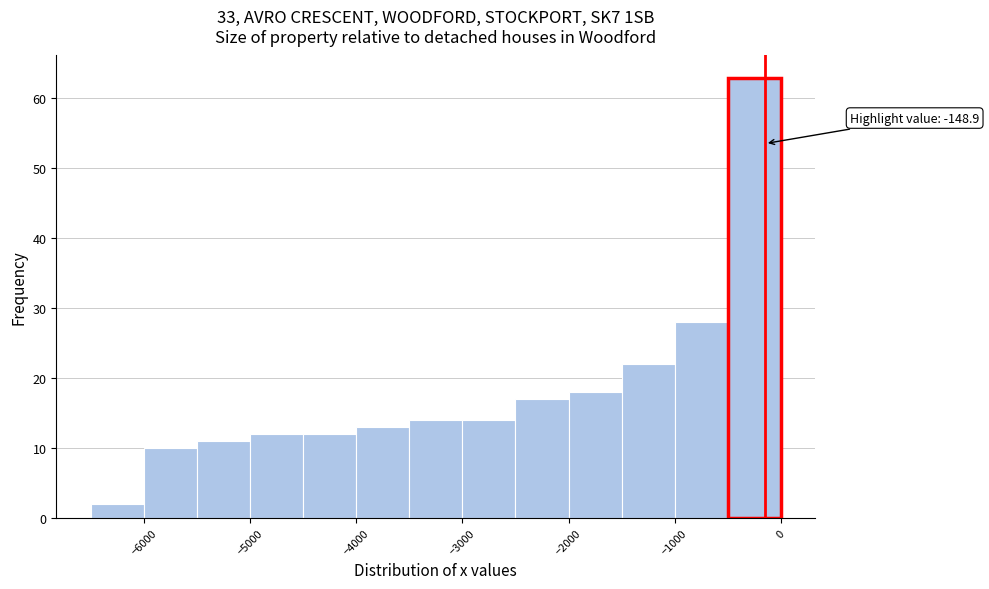

Over which range of the x-axis is the bar tallest?

-500 to 0